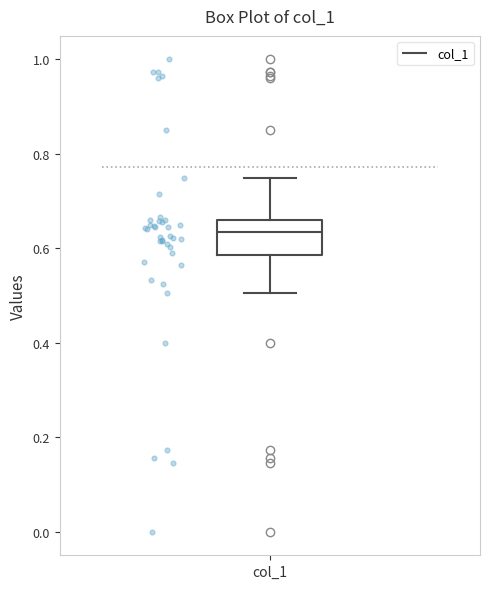

Transcribe this box plot: give where the median line is, the range the box spans, and where the two whiskers end, as read against the y-axis. The values are not printed on the chart, so give them approximately, as read against the axis.

median 0.64, box 0.58 to 0.66, whiskers 0.50 to 0.74